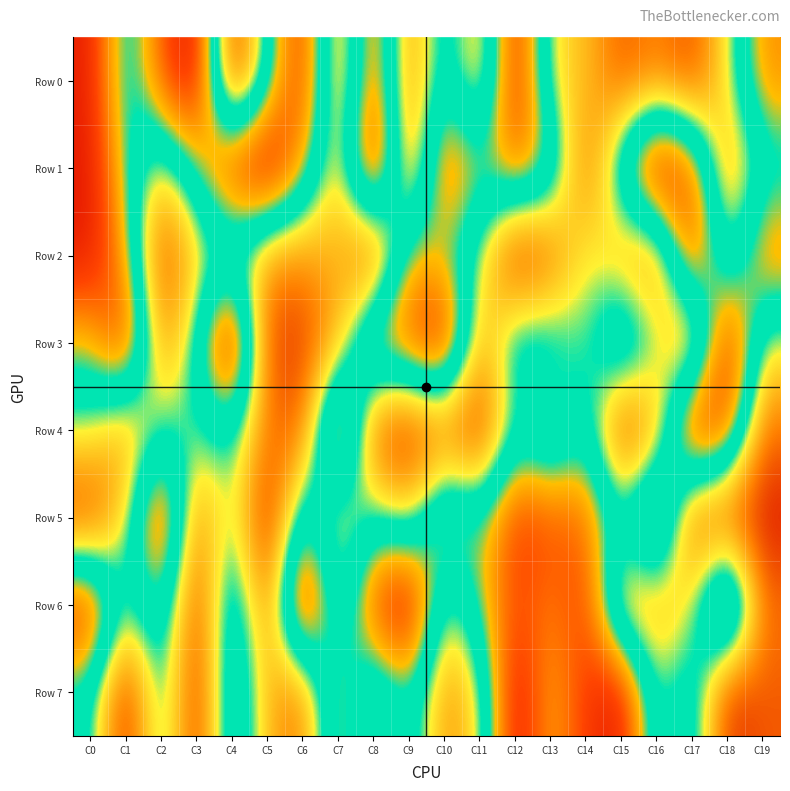

Which series has the largest total across all categories?

Row 4